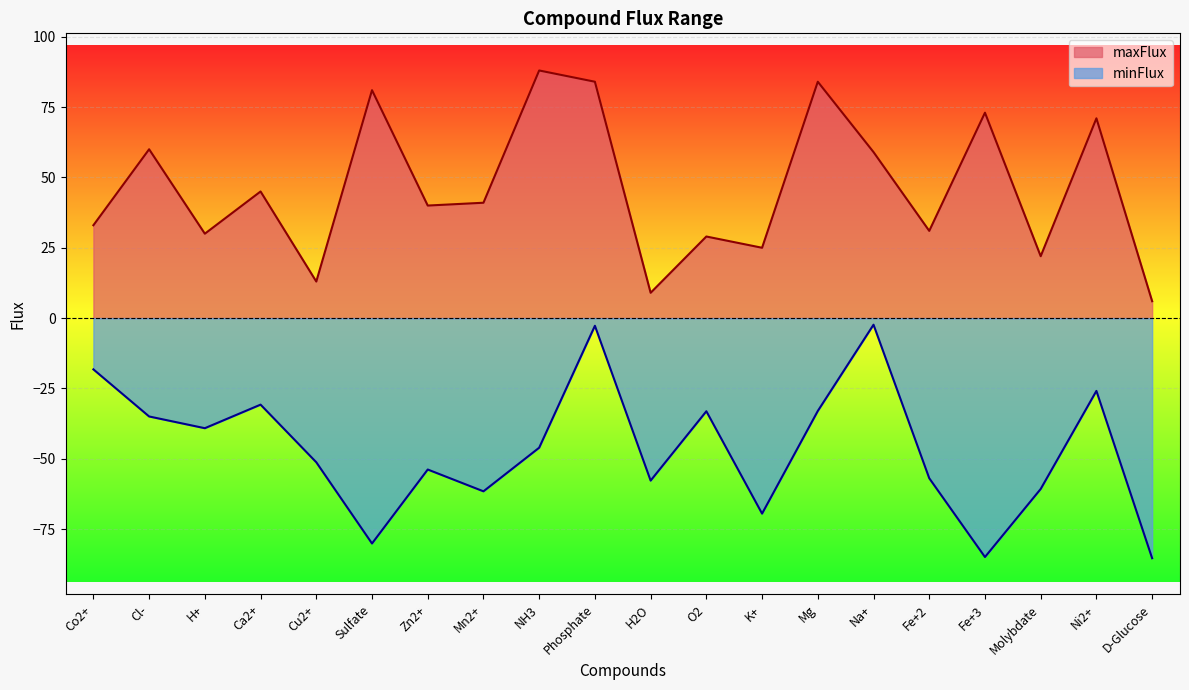

True or false: minFlux_abs and maxFlux intersect in this chart.

False